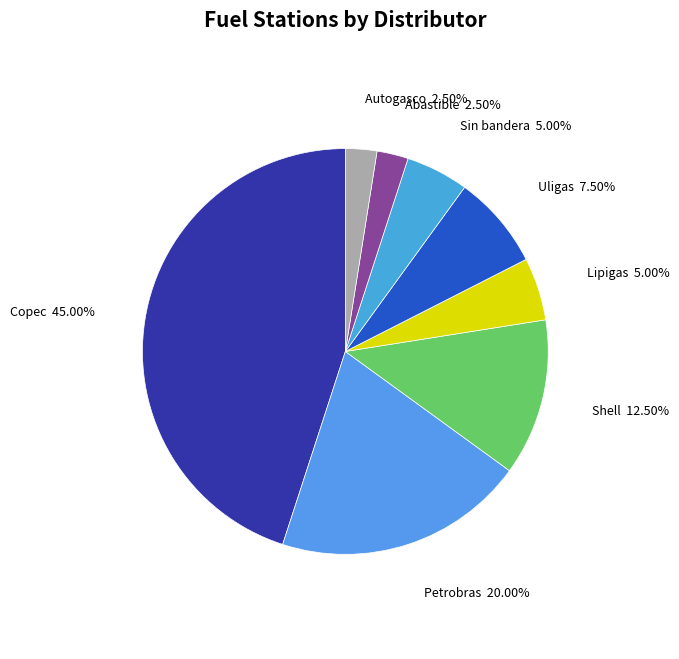

Which slice is the largest?

Copec